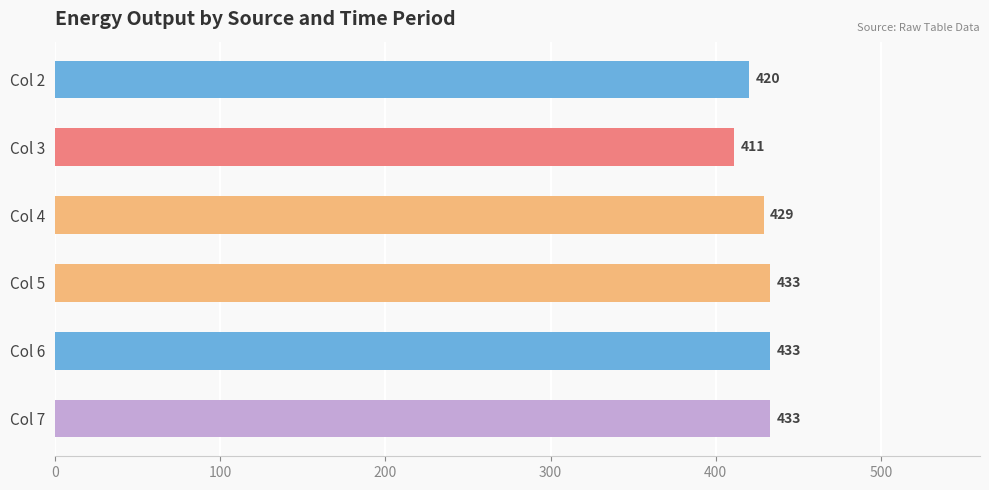

What is the change in value from Col 2 to Col 4?

+9